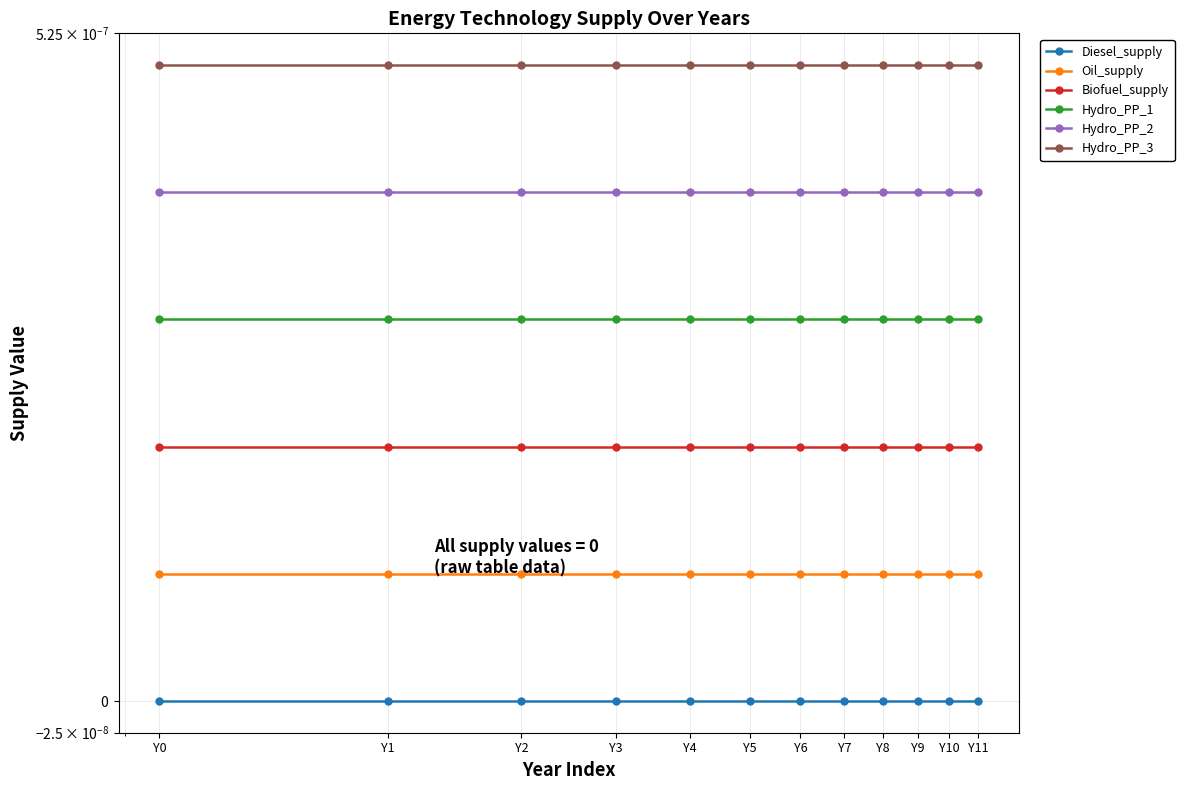

At how many categories does at least one series exceed 0?

12